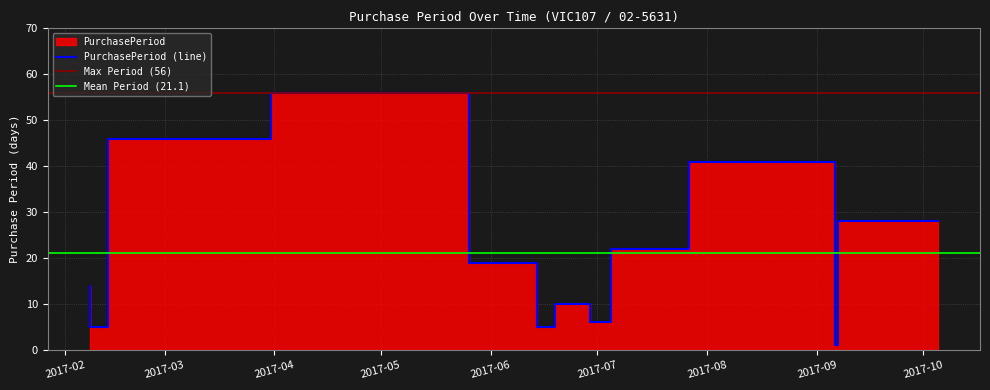

True or false: the data shows 17 at 2017-03-31.

False